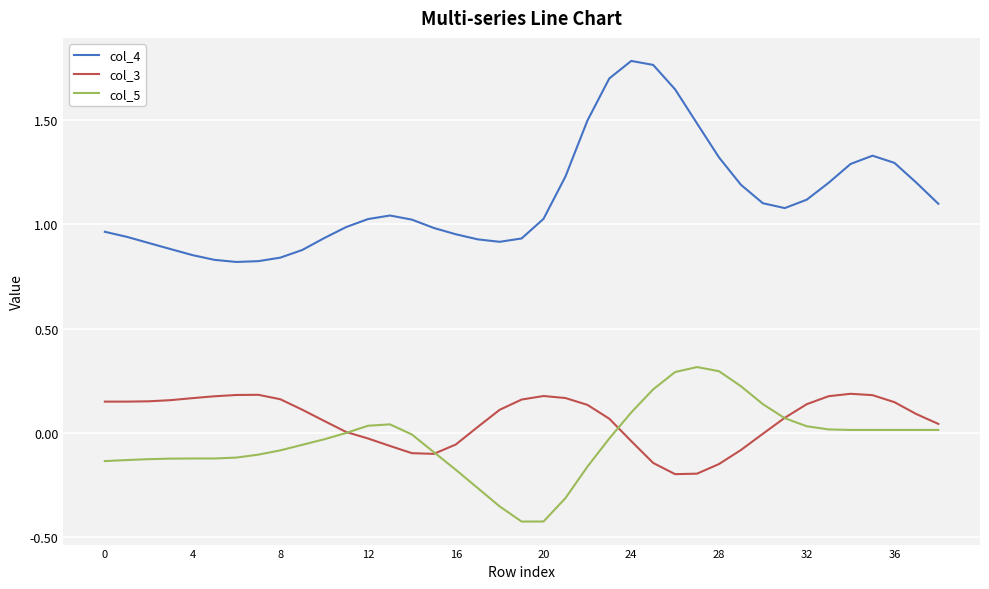

Which series has the largest total across all categories?

col_4